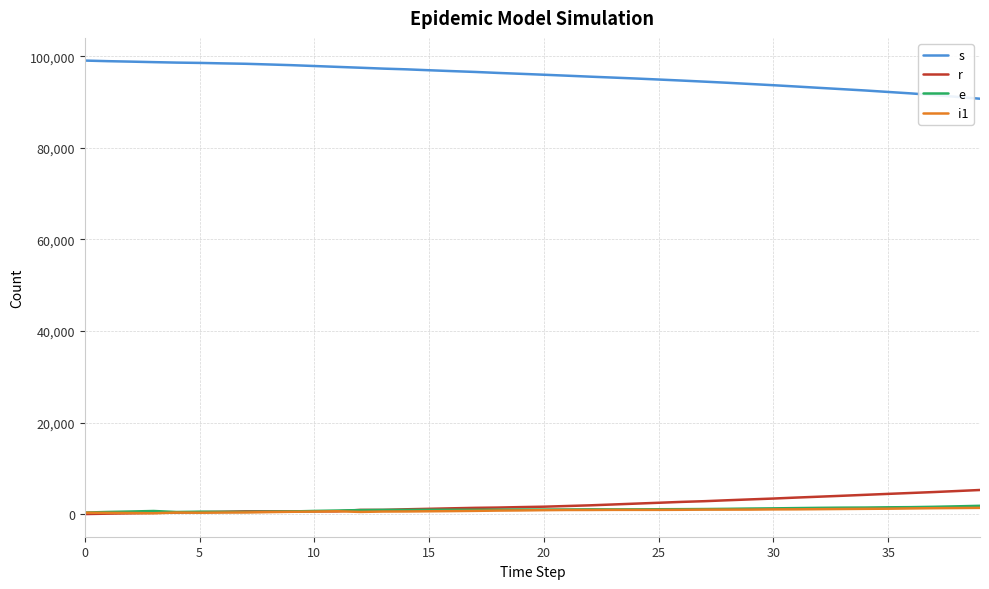

What is the difference between the maximum and second lowest values in the e series?

1354